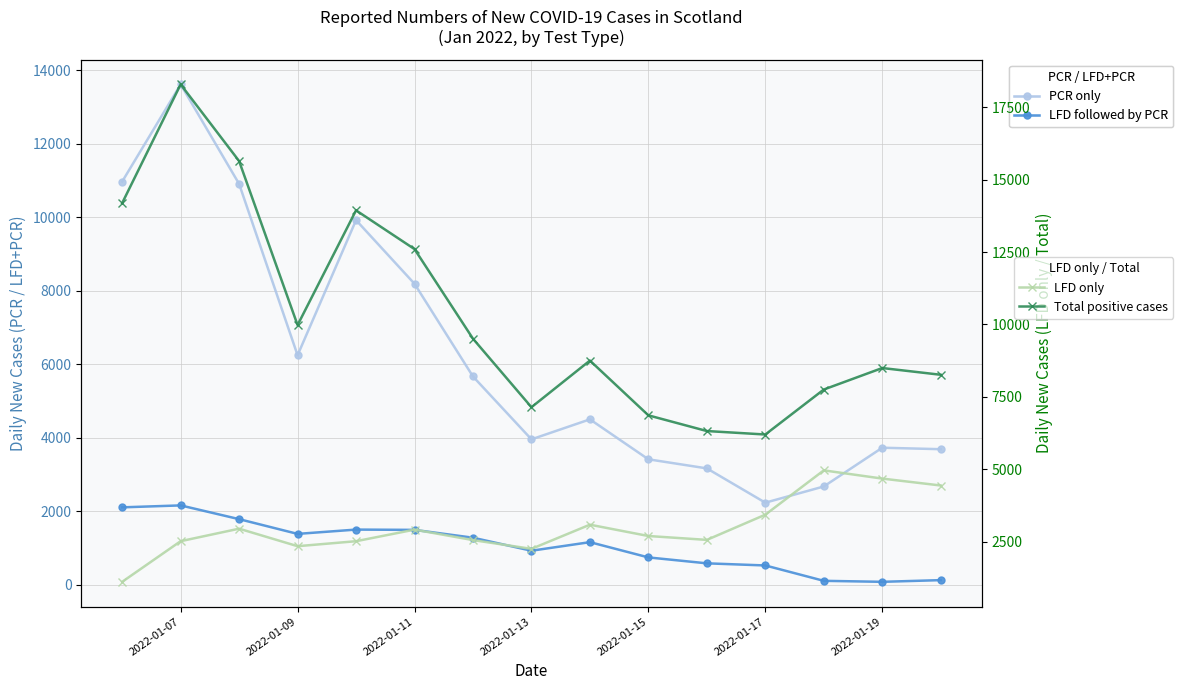

True or false: PCR only and LFD followed by PCR cross at least once.

False